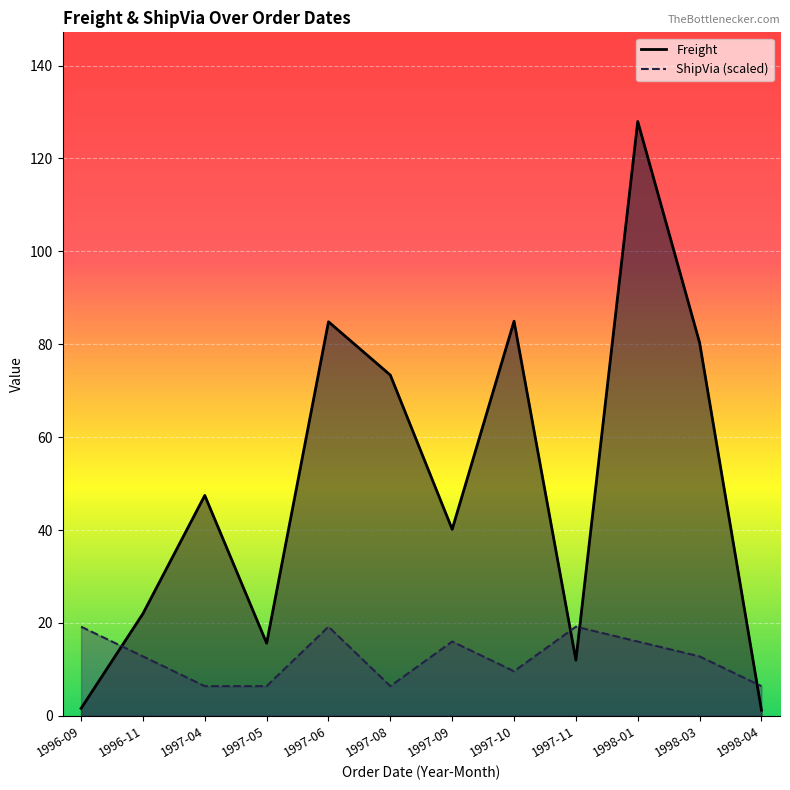

Reading right to left, transcribe all the data shown in this chart.

Freight: 1.2	80.3	128.0	12.0	85.0	40.2	73.4	84.8	15.6	47.5	22.0	1.6
ShipVia (scaled): 6.4	12.8	16.0	19.2	9.6	16.0	6.4	19.2	6.4	6.4	12.8	19.2